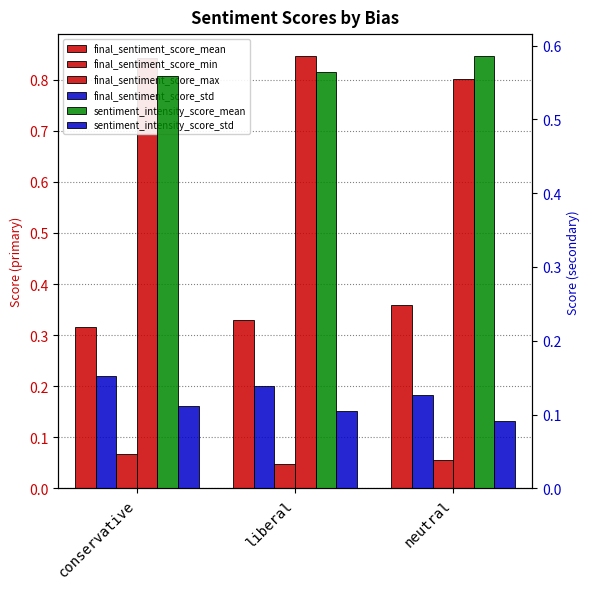

At how many categories does at least one series exceed 0?

3